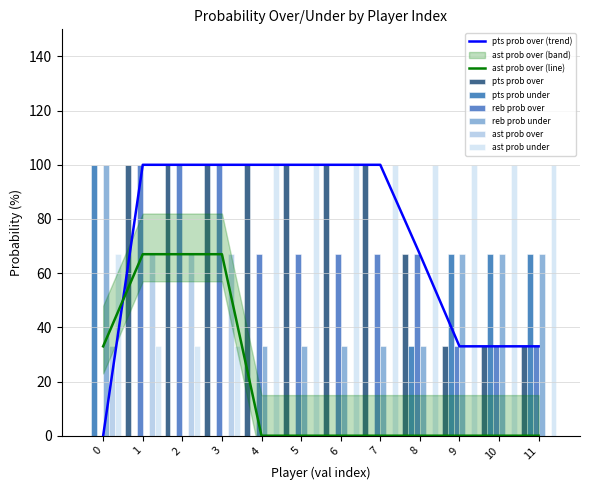

The value of ast prob over at 10 is 43. True or false?

False